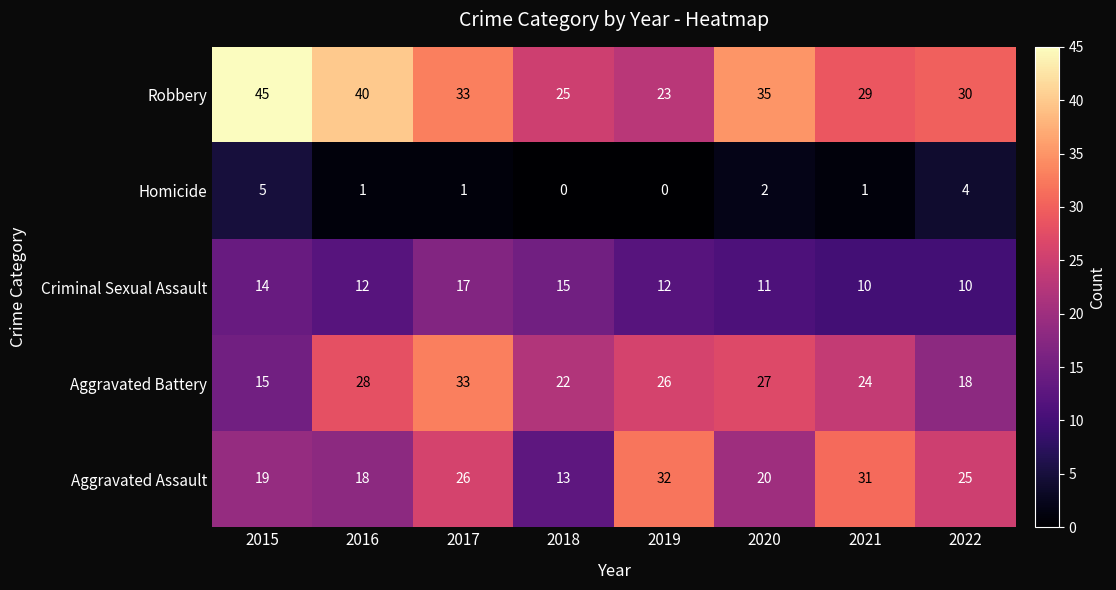

List the series in order of their peak value, lowest first.

Homicide, Criminal Sexual Assault, Aggravated Assault, Aggravated Battery, Robbery